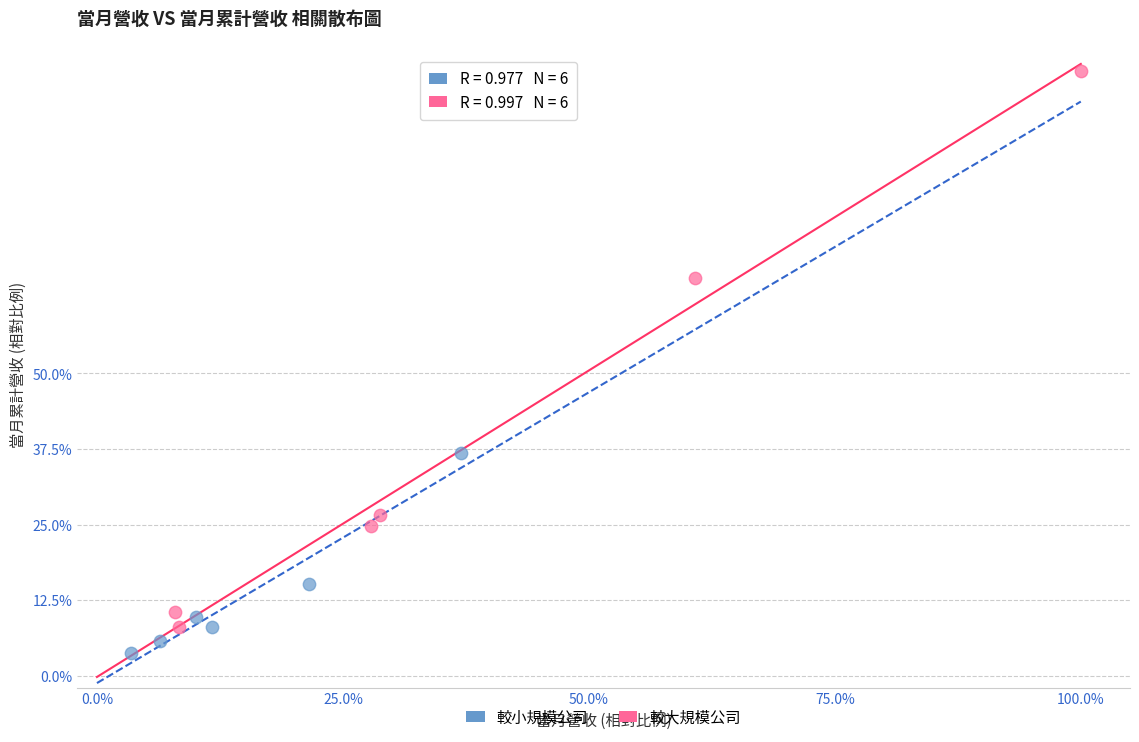

Which series contains the lowest Y value?

較小規模公司